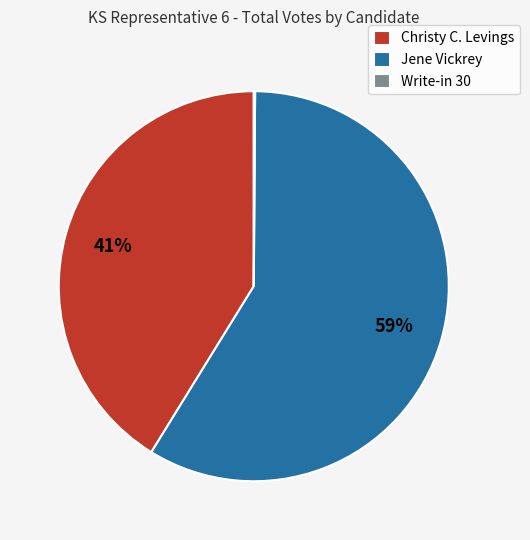

Do Jene Vickrey and Christy C. Levings together represent more than half of the pie?

Yes